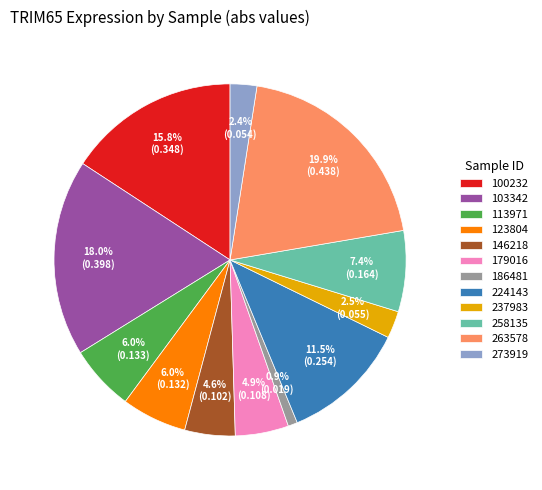

Which slice is the largest?

263578